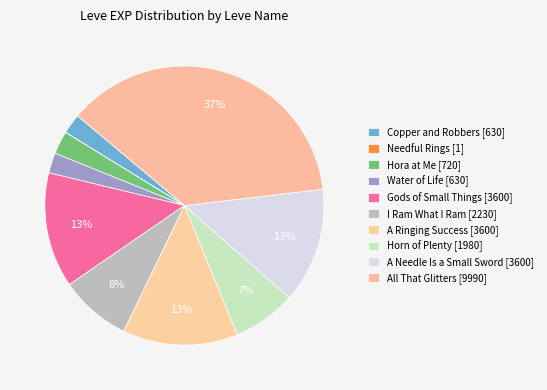

Combined, do Horn of Plenty and All That Glitters account for over 50%?

No